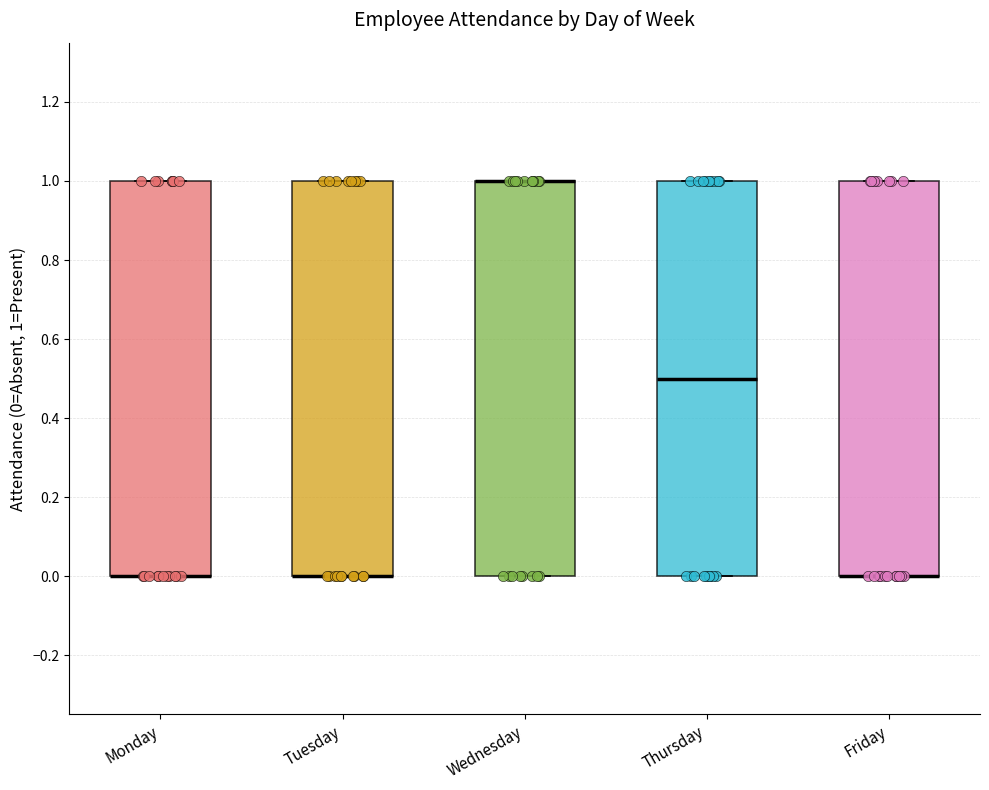

Reading left to right, transcribe this box plot: for each box, give where its median line is, the range the box spans, and where its two whiskers end, as read against the y-axis. The values are not printed on the chart, so give them approximately, as read against the axis.

Monday: median 0.0 (drawn on the box's lower edge), box 0.0 to 1.0, whiskers 0.0 to 1.0
Tuesday: median 0.0 (drawn on the box's lower edge), box 0.0 to 1.0, whiskers 0.0 to 1.0
Wednesday: median 1.0 (drawn on the box's upper edge), box 0.0 to 1.0, whiskers 0.0 to 1.0
Thursday: median 0.5, box 0.0 to 1.0, whiskers 0.0 to 1.0
Friday: median 0.0 (drawn on the box's lower edge), box 0.0 to 1.0, whiskers 0.0 to 1.0